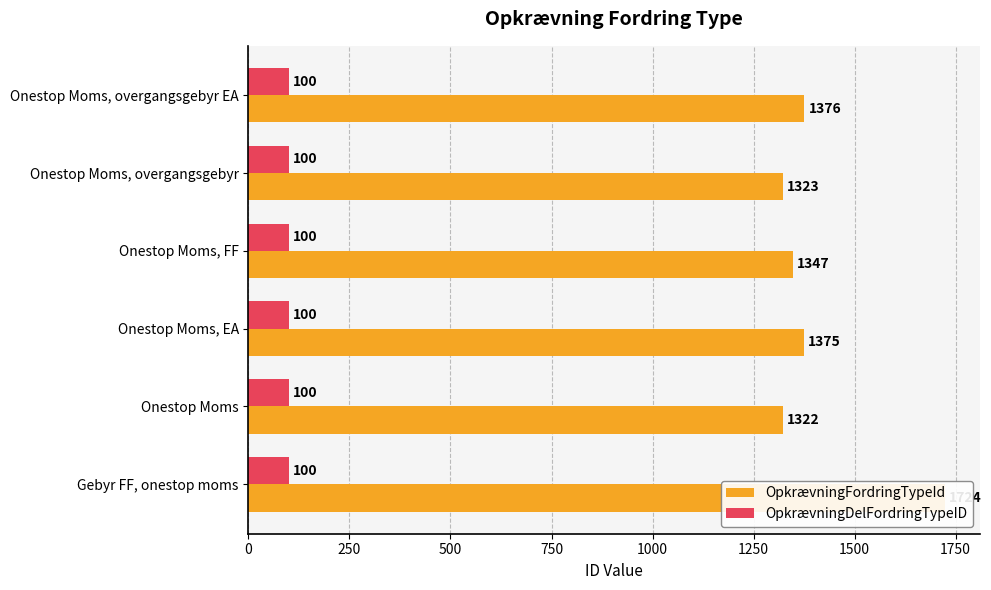

Rank the series at 0 from highest to lowest value.

OpkrævningFordringTypeId, OpkrævningDelFordringTypeID